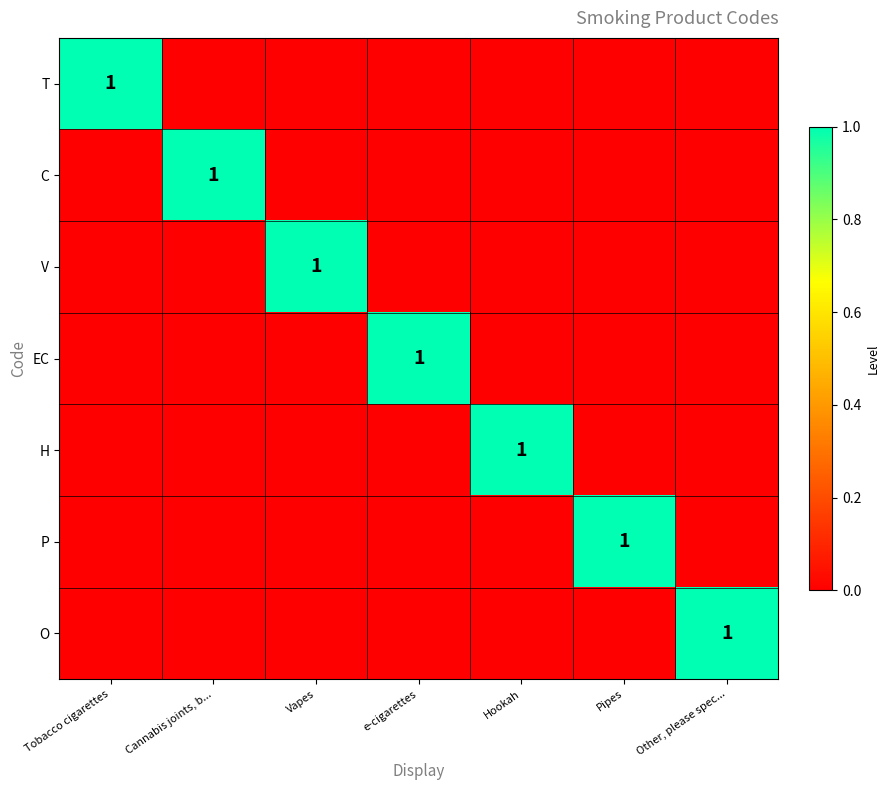

Rank the series by their maximum value, from lowest to highest.

T, C, V, EC, H, P, O